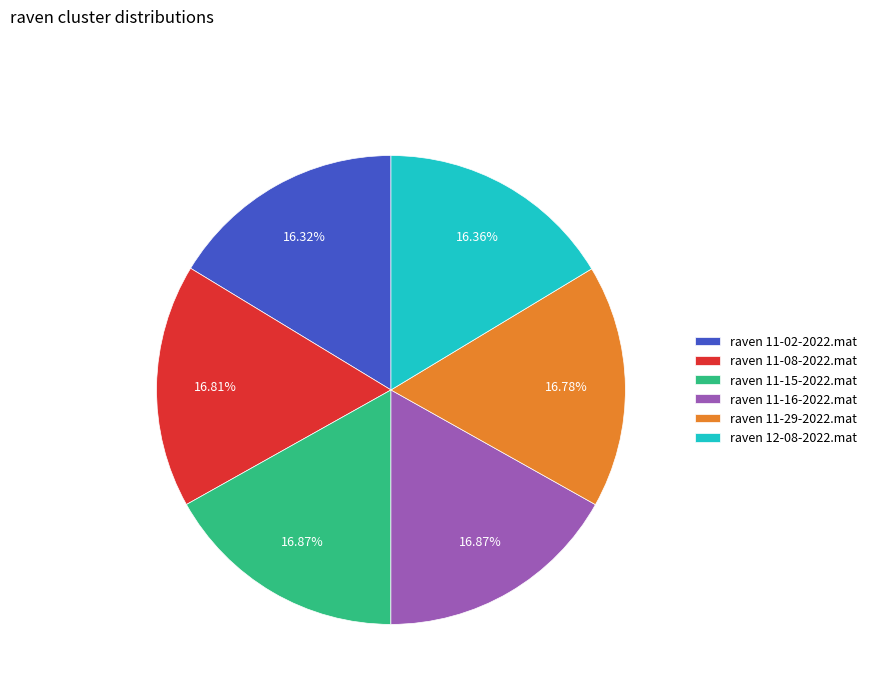

What is the ratio of the value at raven 11-02-2022.mat to the value at raven 11-29-2022.mat?

1.0